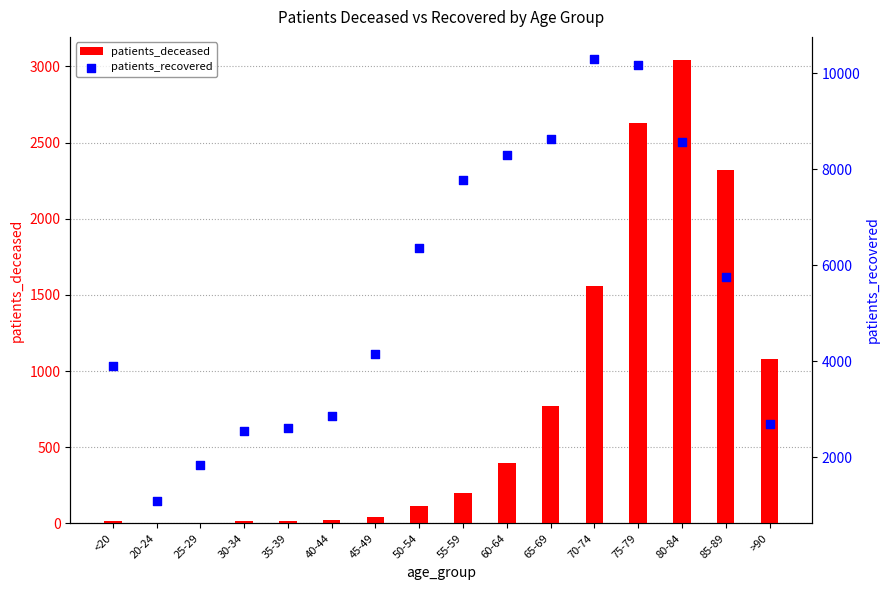

Which series has the largest Y range (max minus min)?

patients_recovered